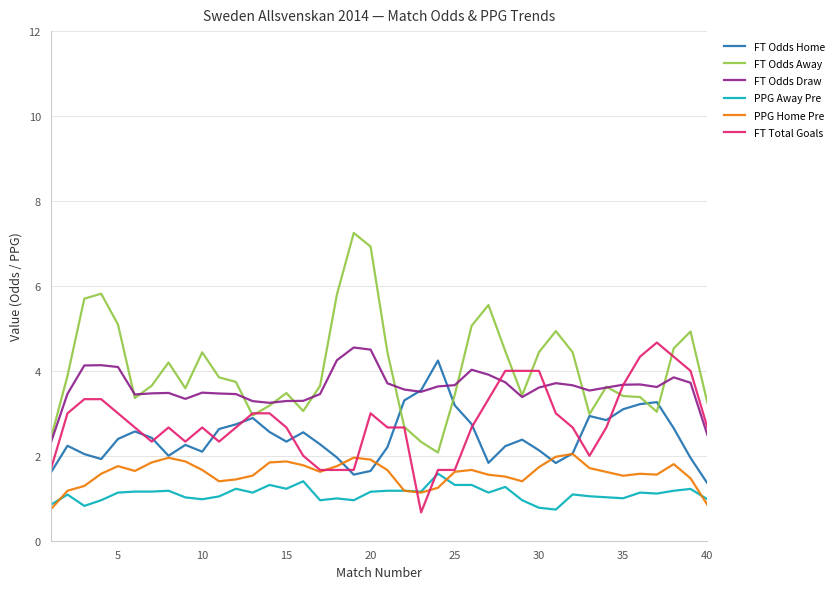

Which series has the largest range (max minus min)?

FT Odds Away